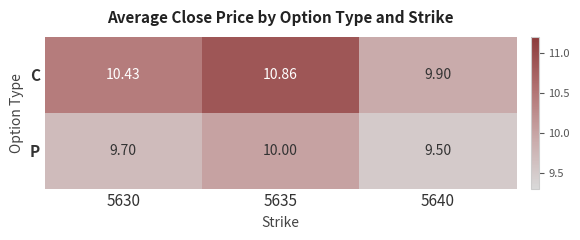

What is the total value across all series at 5640?

19.4